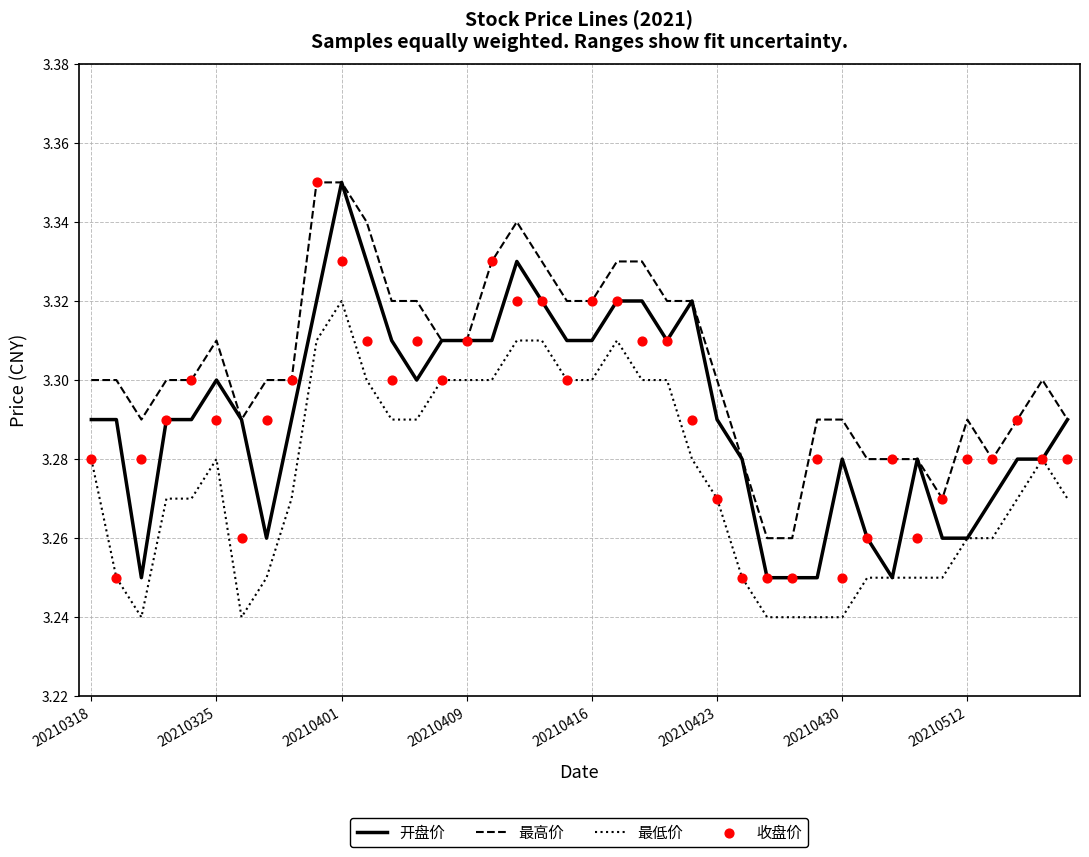

What is the total value across all series at 22?

13.3